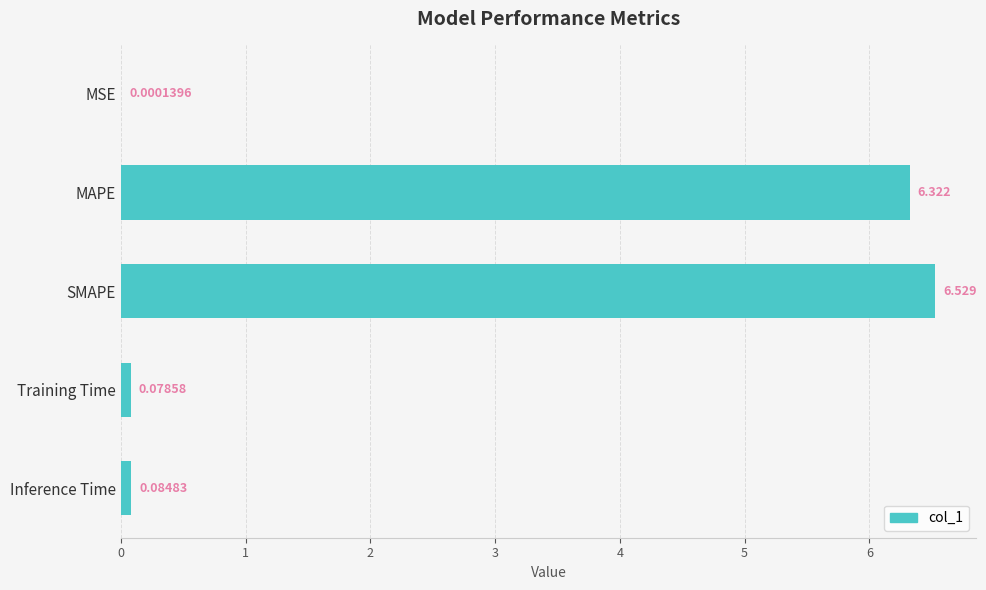

What is the maximum value shown in the chart?

6.5